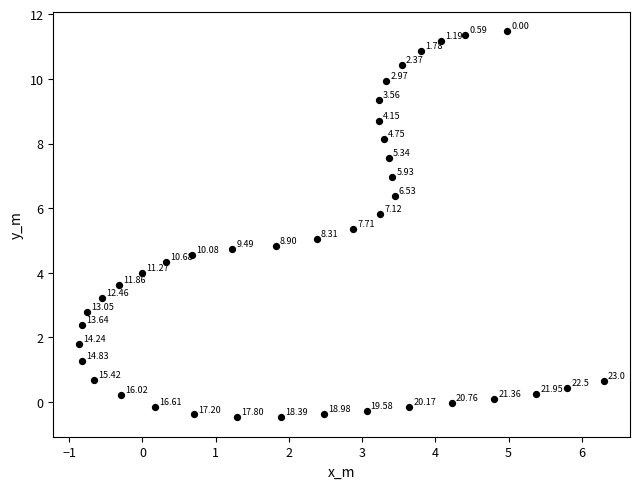

What is the range of Y values (max minus min)?

11.9